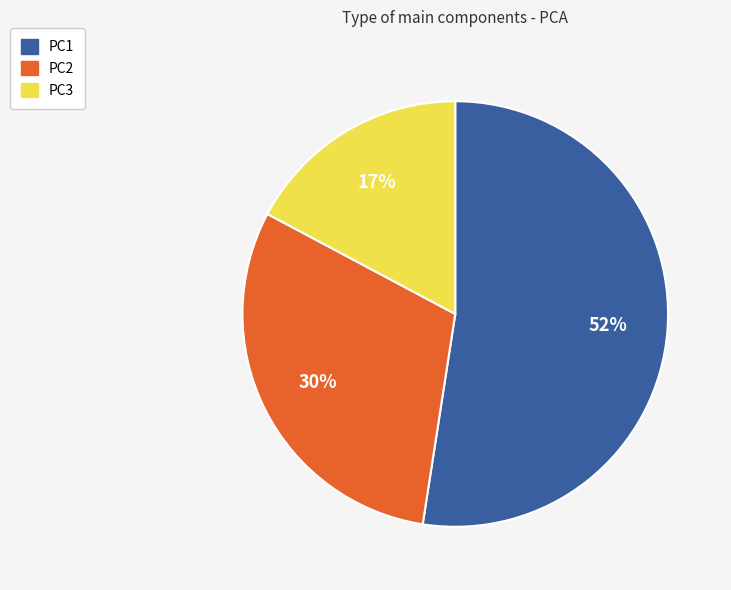

How many segments does this pie chart have?

3